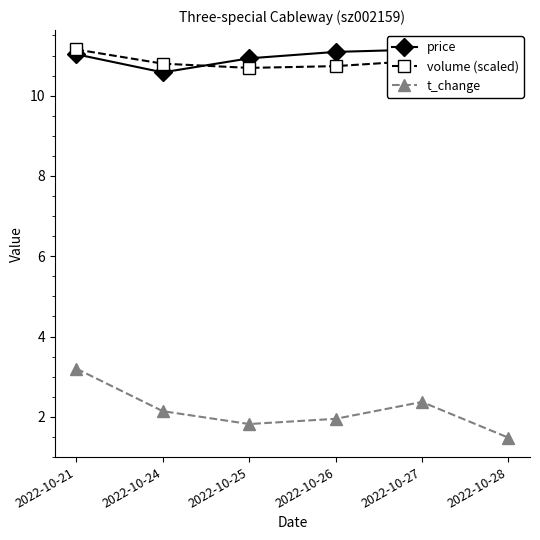

What is the maximum value for price?

11.2